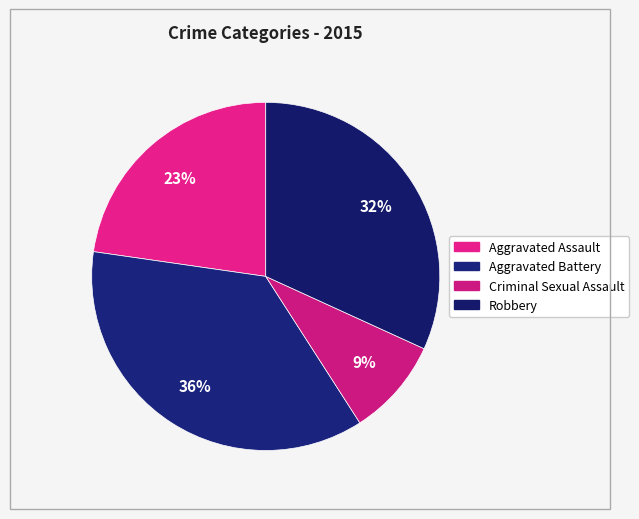

How many slices are in this pie chart?

4